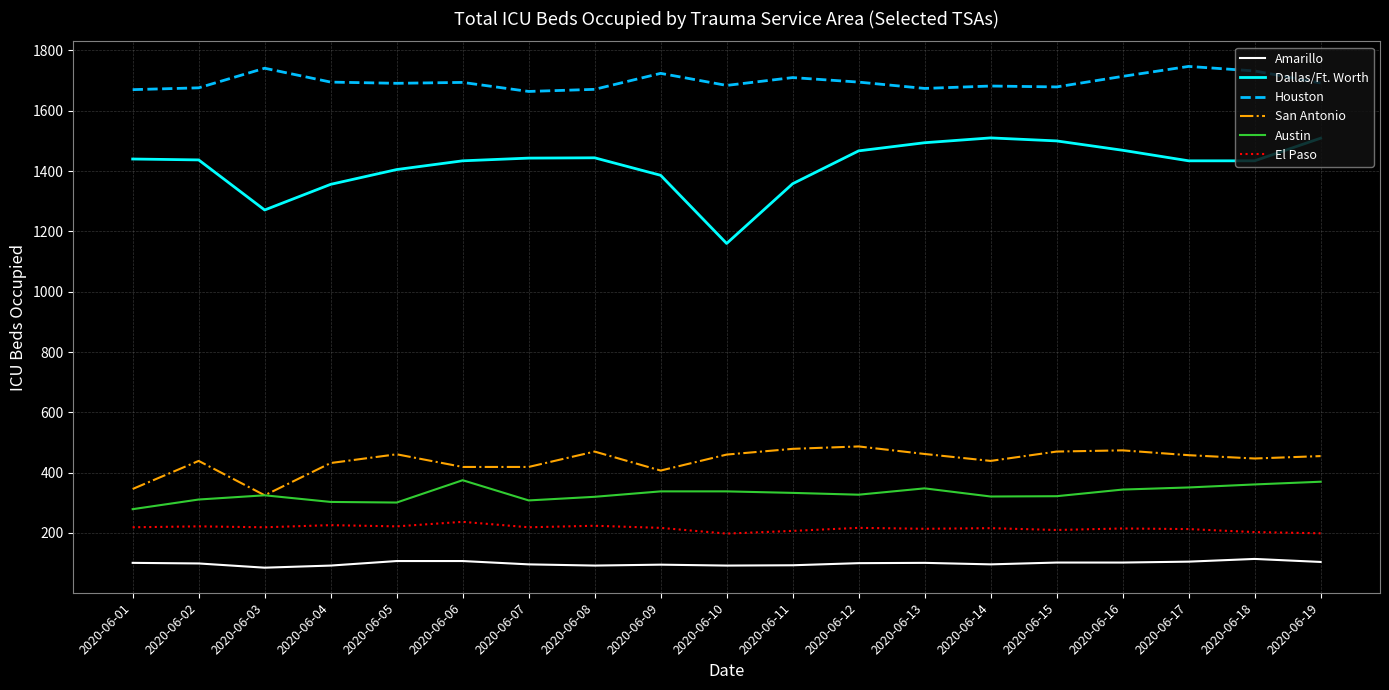

True or false: El Paso and Houston intersect in this chart.

False